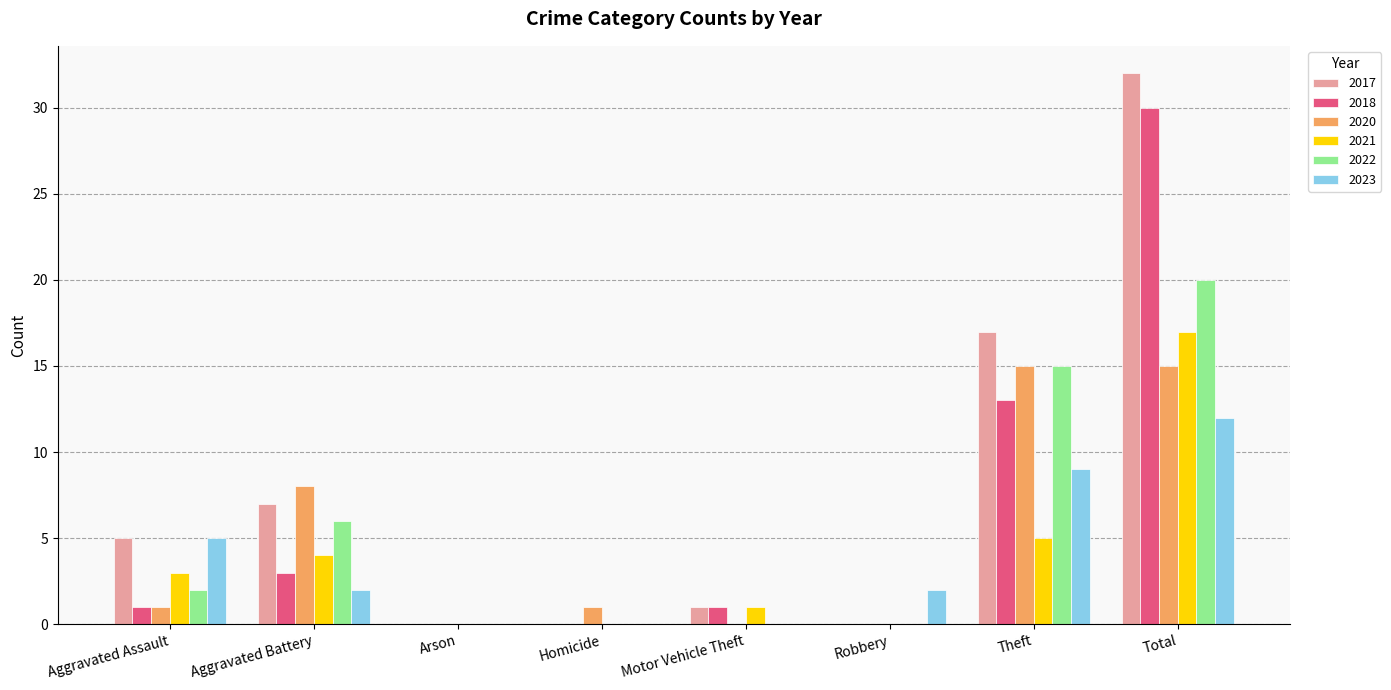

Which series changed the most between Aggravated Assault and Aggravated Battery?

2020